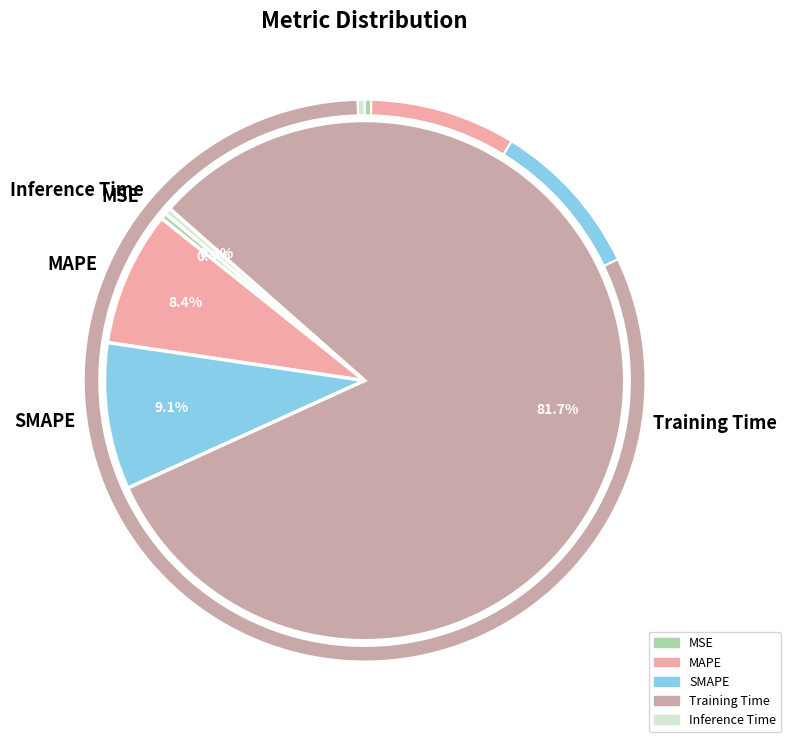

To the nearest percent, what is the difference between the largest and smallest slice percentages?

81%